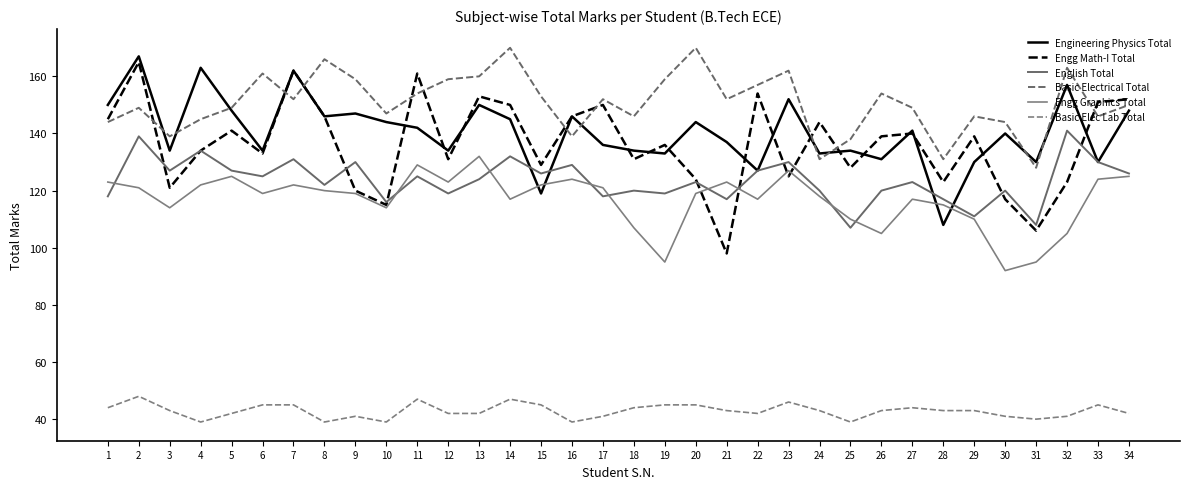

Reading left to right, extract all data points from this chart.

Engineering Physics Total: 1=150	2=167	3=134	4=163	5=148	6=134	7=162	8=146	9=147	10=144	11=142	12=134	13=150	14=145	15=119	16=146	17=136	18=134	19=133	20=144	21=137	22=127	23=152	24=133	25=134	26=131	27=141	28=108	29=130	30=140	31=130	32=157	33=130	34=148
Engg Math-I Total: 1=145	2=165	3=121	4=134	5=141	6=133	7=162	8=146	9=120	10=115	11=161	12=131	13=153	14=150	15=129	16=146	17=150	18=131	19=136	20=124	21=98	22=154	23=125	24=144	25=128	26=139	27=140	28=123	29=139	30=117	31=106	32=123	33=151	34=152
English Total: 1=118	2=139	3=127	4=134	5=127	6=125	7=131	8=122	9=130	10=116	11=125	12=119	13=124	14=132	15=126	16=129	17=118	18=120	19=119	20=123	21=117	22=127	23=130	24=120	25=107	26=120	27=123	28=117	29=111	30=120	31=108	32=141	33=130	34=126
Basic Electrical Total: 1=144	2=149	3=139	4=145	5=149	6=161	7=152	8=166	9=159	10=147	11=154	12=159	13=160	14=170	15=153	16=139	17=152	18=146	19=159	20=170	21=152	22=157	23=162	24=131	25=138	26=154	27=149	28=131	29=146	30=144	31=128	32=163	33=146	34=150
Engg Graphics Total: 1=123	2=121	3=114	4=122	5=125	6=119	7=122	8=120	9=119	10=114	11=129	12=123	13=132	14=117	15=122	16=124	17=121	18=107	19=95	20=119	21=123	22=117	23=127	24=118	25=110	26=105	27=117	28=115	29=110	30=92	31=95	32=105	33=124	34=125
Basic Elec Lab Total: 1=44	2=48	3=43	4=39	5=42	6=45	7=45	8=39	9=41	10=39	11=47	12=42	13=42	14=47	15=45	16=39	17=41	18=44	19=45	20=45	21=43	22=42	23=46	24=43	25=39	26=43	27=44	28=43	29=43	30=41	31=40	32=41	33=45	34=42